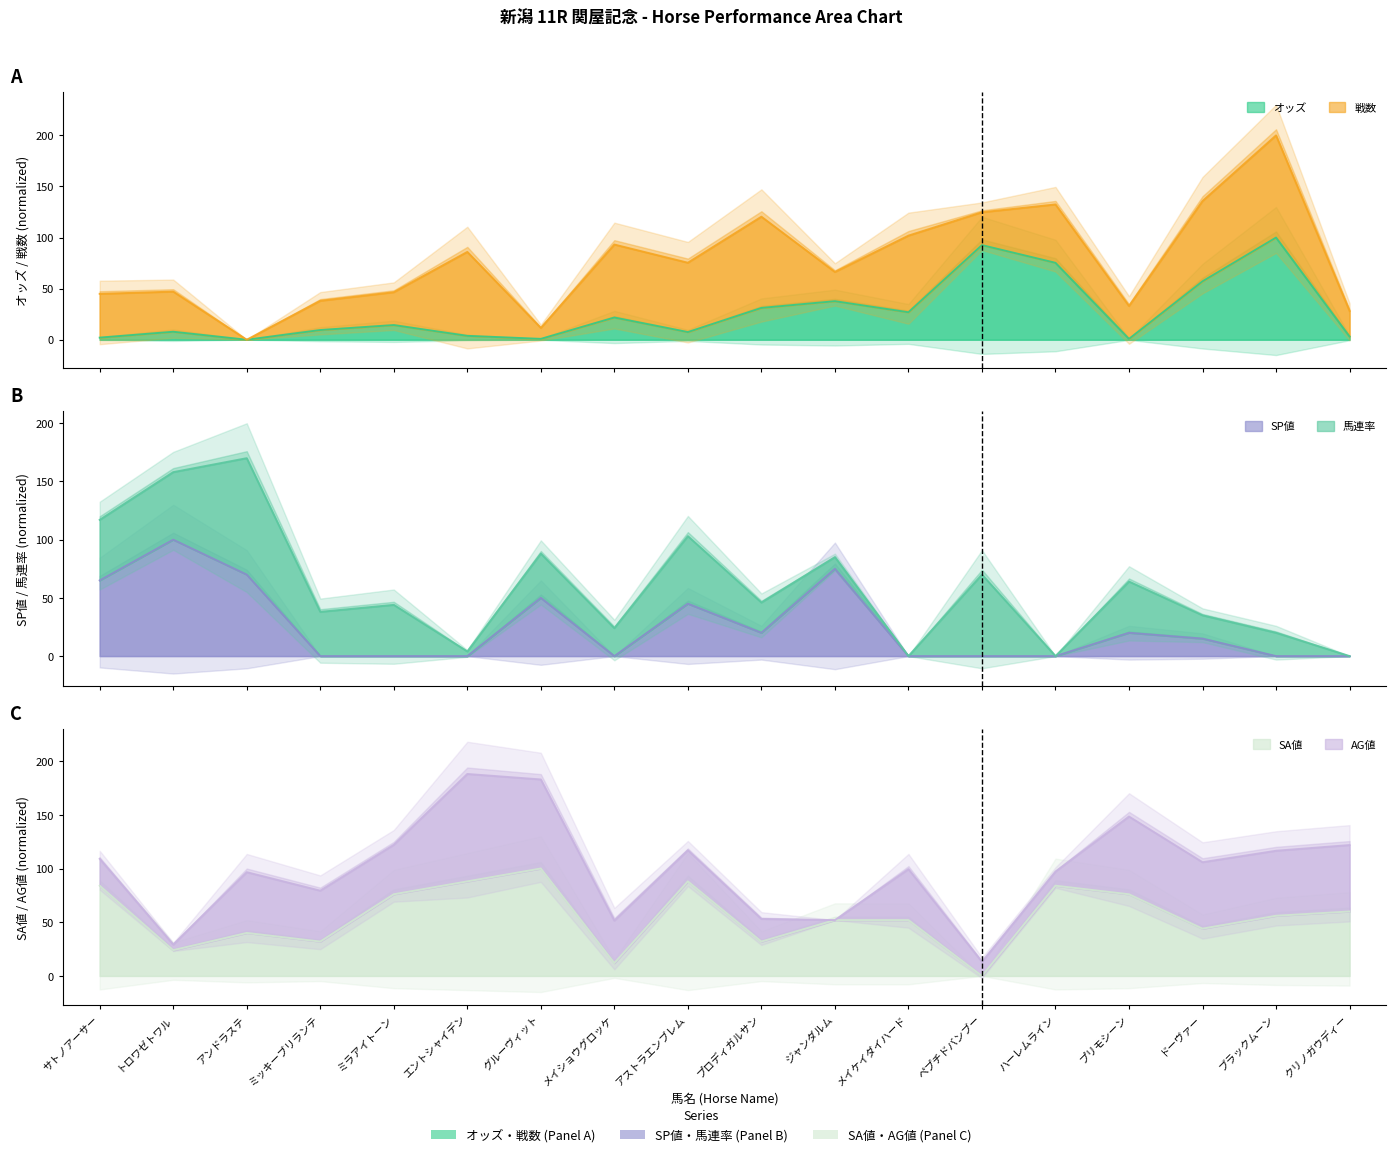

At which category is the sum across all series the highest?

ジャンダルム